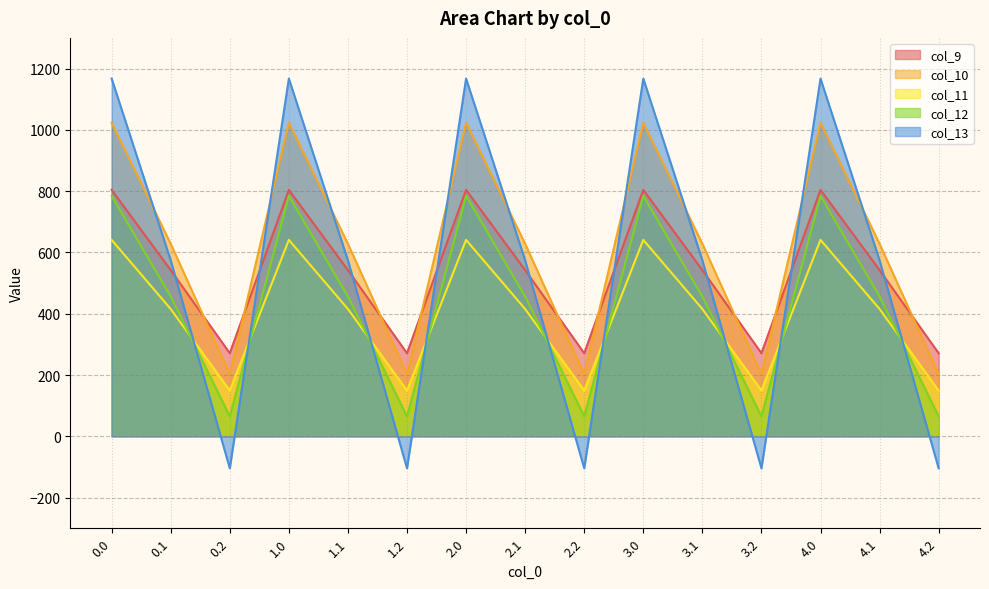

What is the sum of all col_11 values?

6027.3